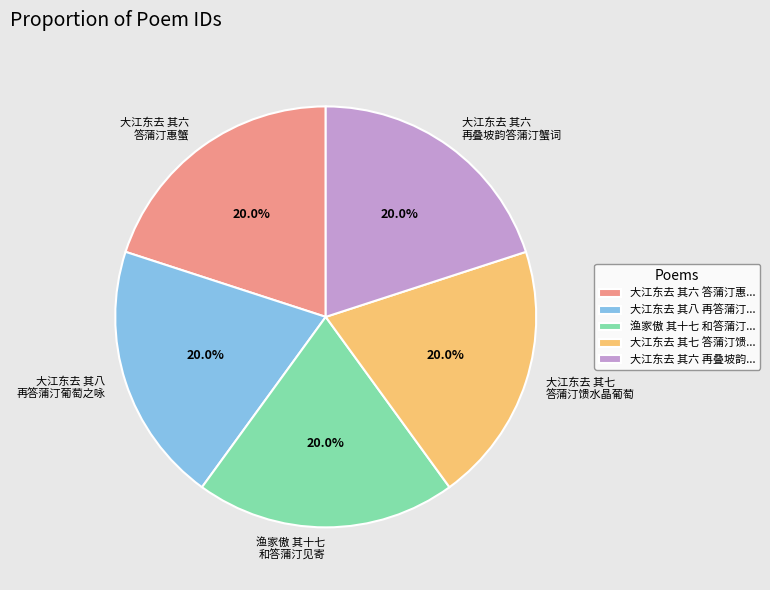

True or false: 大江东去 其八 再答蒲汀葡萄之咏 accounts for 11% of the total.

False